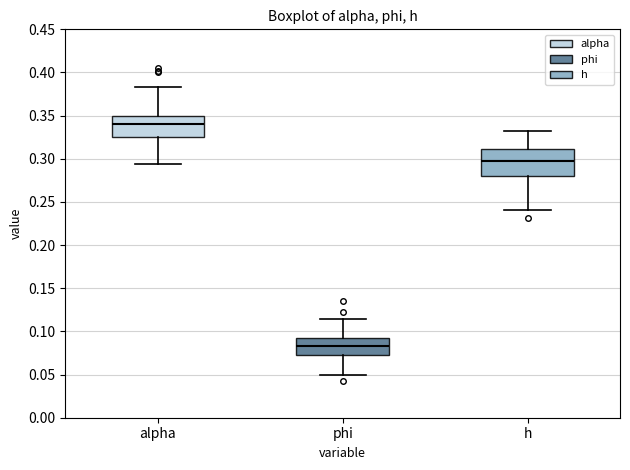

Which box has the lowest median line?

phi